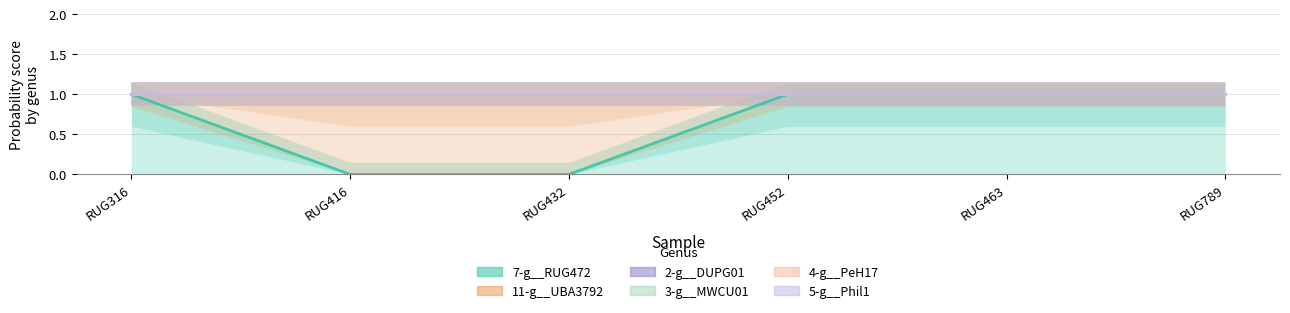

At which label is 11-g__UBA3792 closest to 1?

RUG316